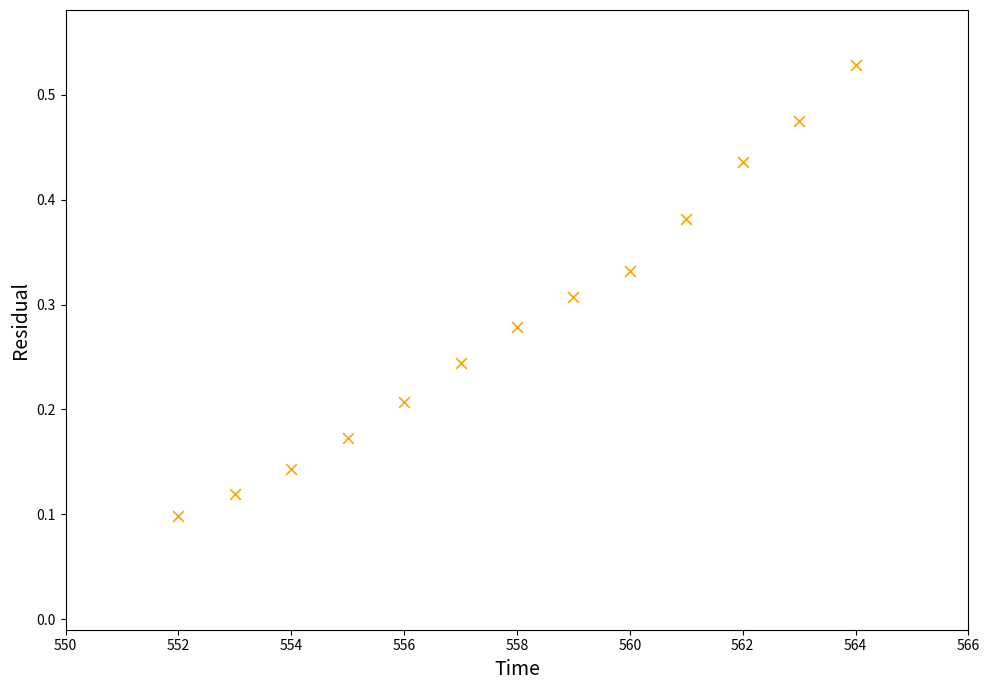

What is the range of X values (max minus min)?

12.0